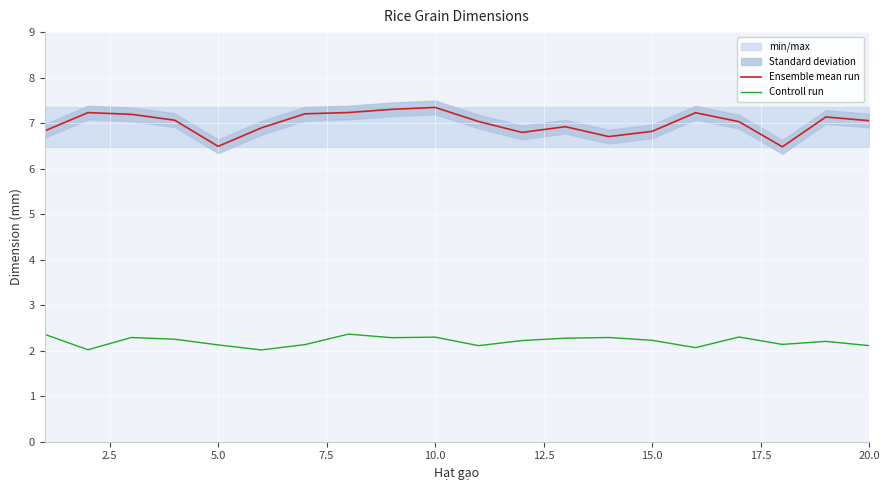

Is the value of Controll run at 10.0 greater than the value of Ensemble mean run at 10.0?

No